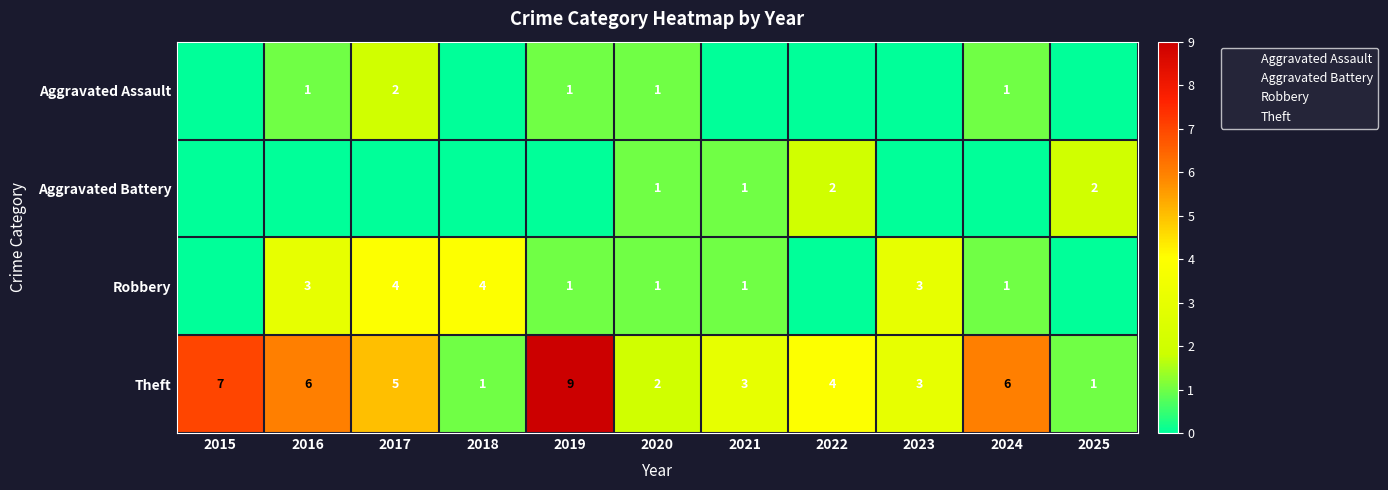

How many categories are shown in the chart?

11